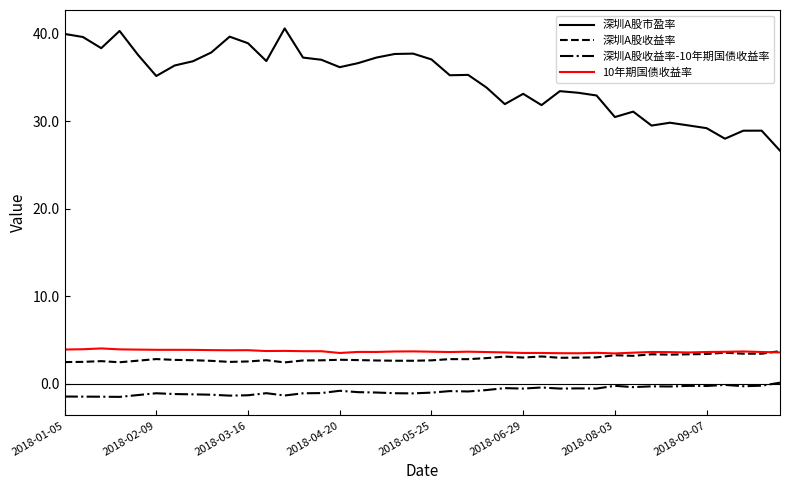

What are all the series names shown in the legend?

深圳A股市盈率, 深圳A股收益率, 深圳A股收益率-10年期国债收益率, 10年期国债收益率